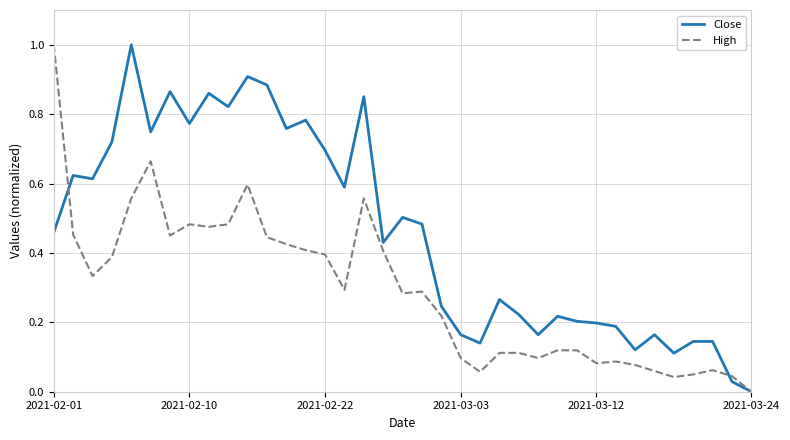

Which series has the largest total across all categories?

Close